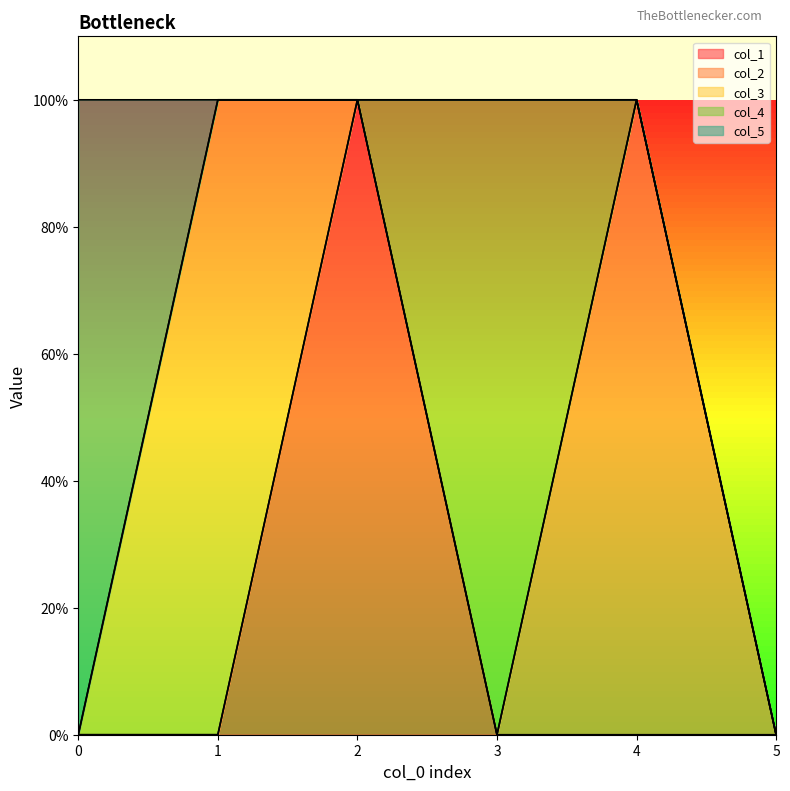

At 3, list the series in order from smallest to largest.

col_1, col_2, col_3, col_5, col_4